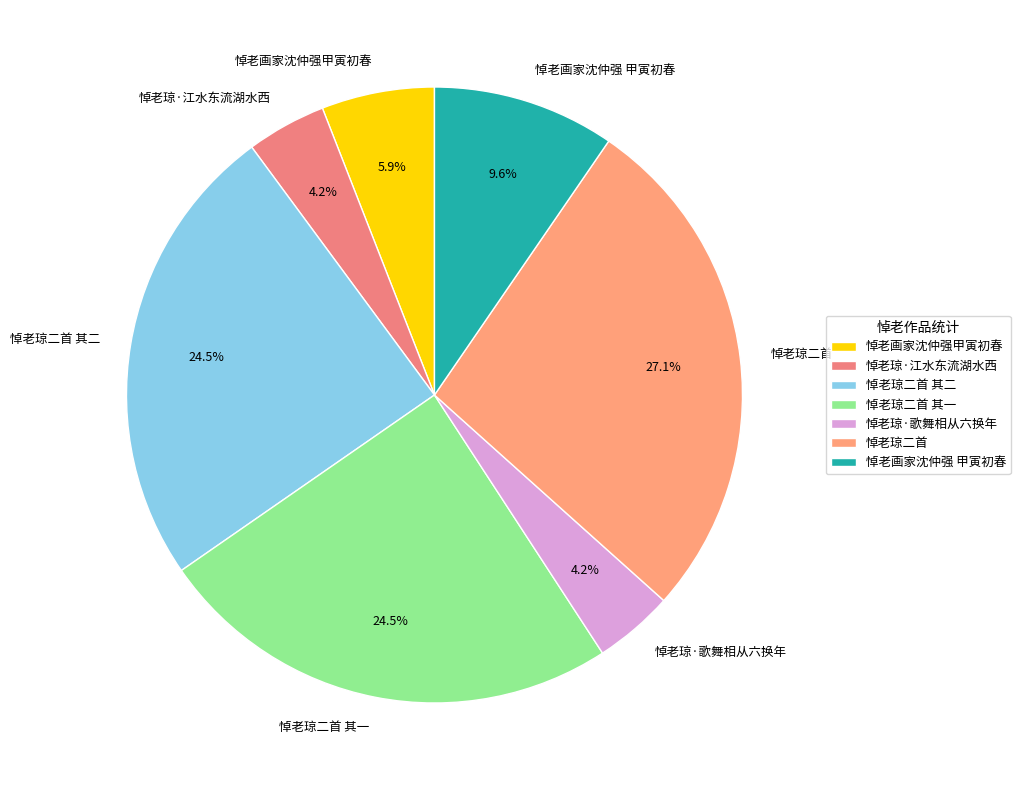

Which category has the biggest portion of the pie?

悼老琼二首